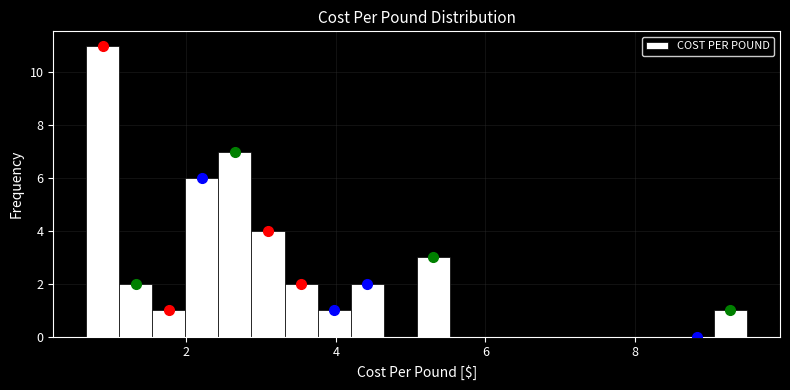

Read against the x-axis, roughly where is the centre of the tallest bar?

0.8